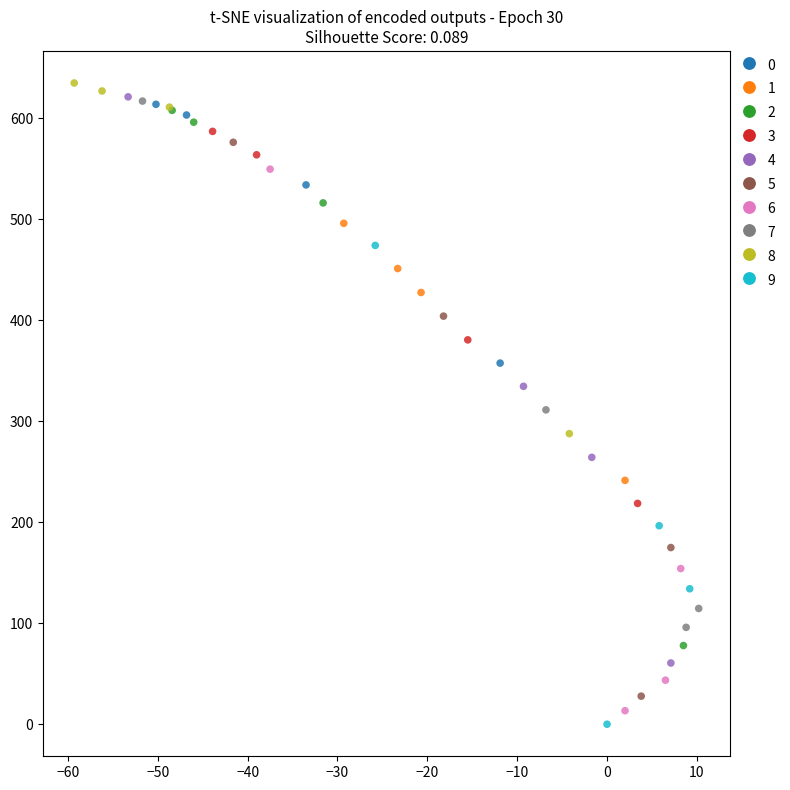

Which series has the widest spread of Y values?

4